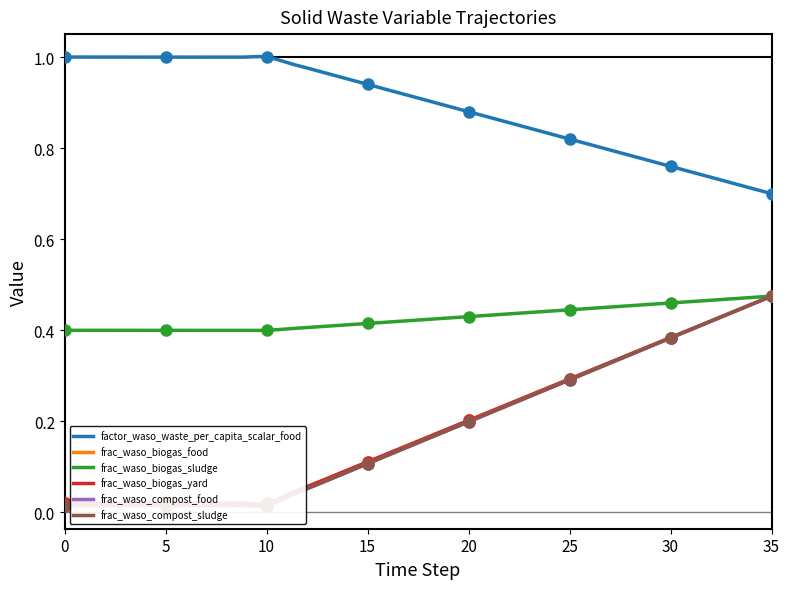

At which category is the sum across all series the highest?

35